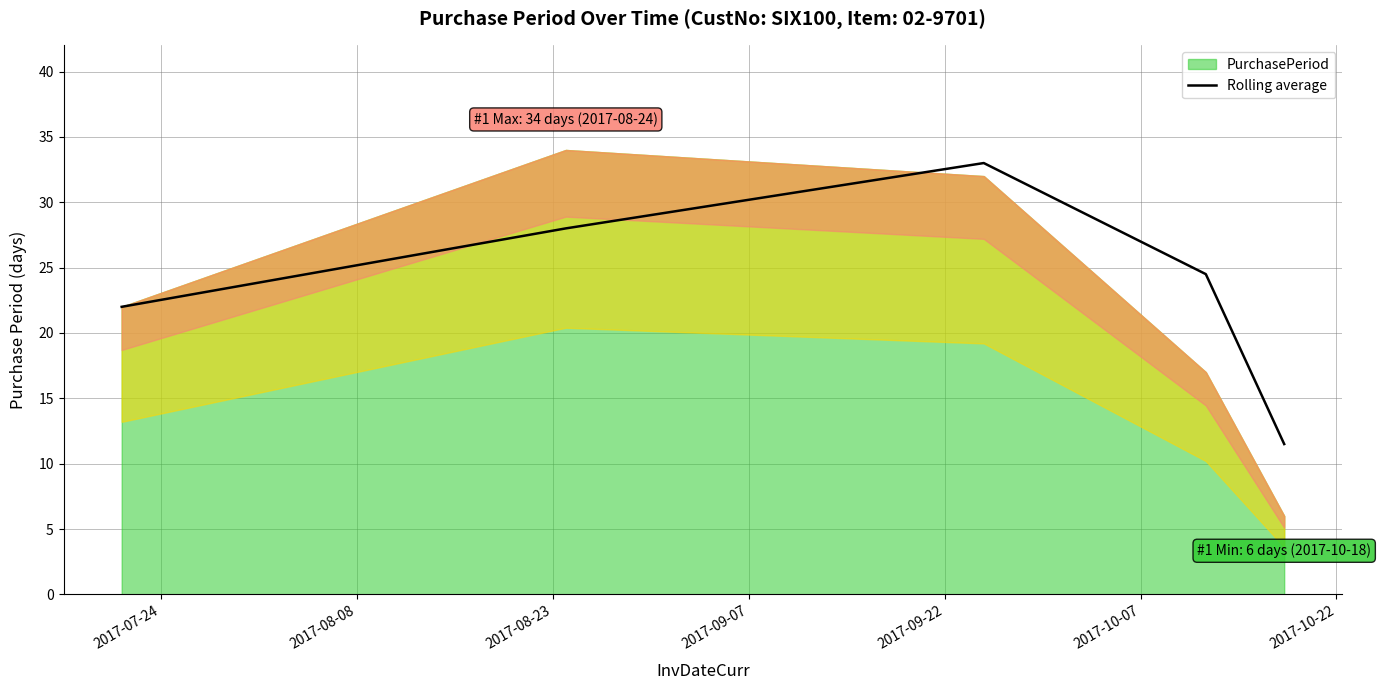

True or false: the data shows 22.4 at 2017-08-23.

False